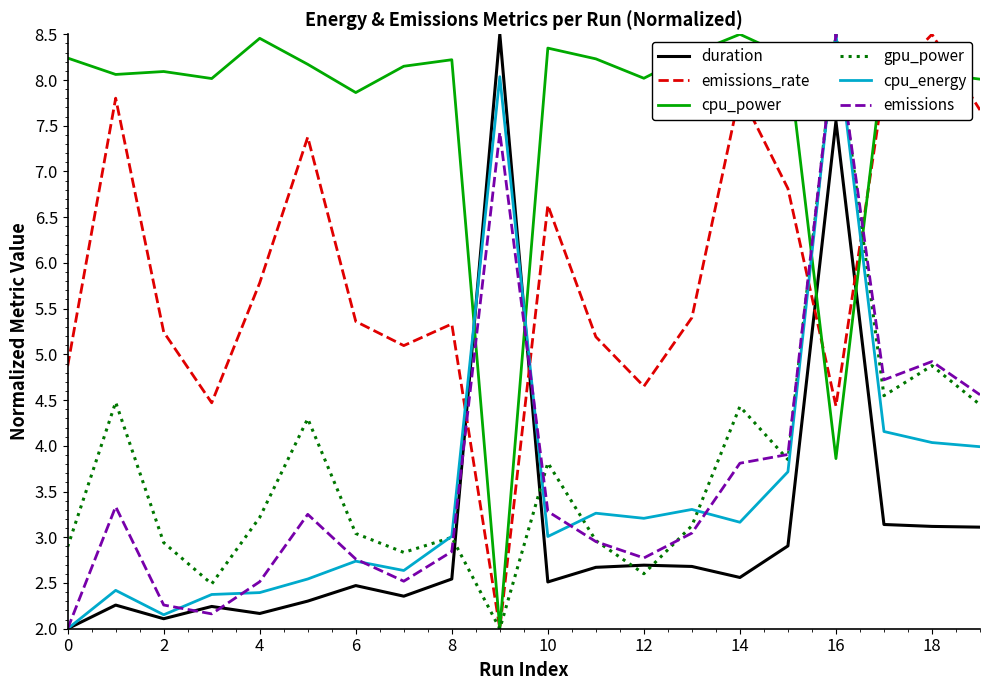

What is the maximum value shown in the chart?

8.5